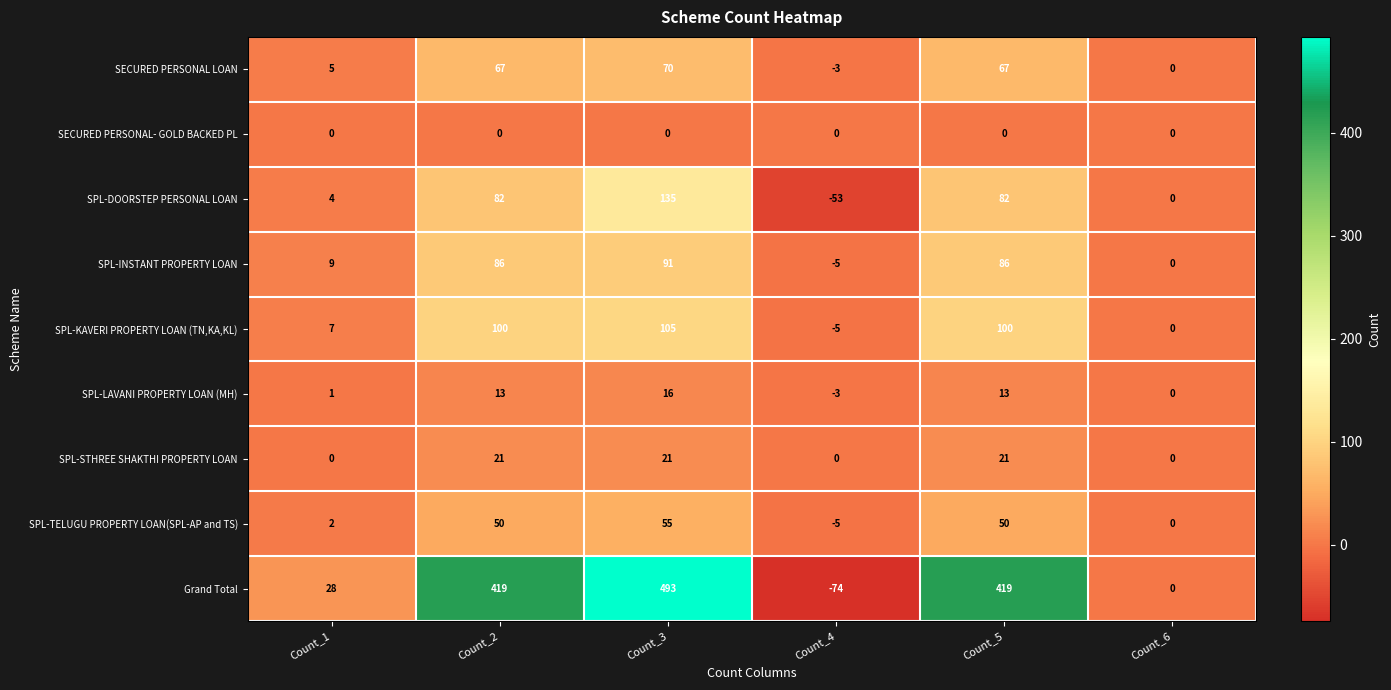

How many values in SPL-KAVERI PROPERTY LOAN (TN,KA,KL) are below zero?

1